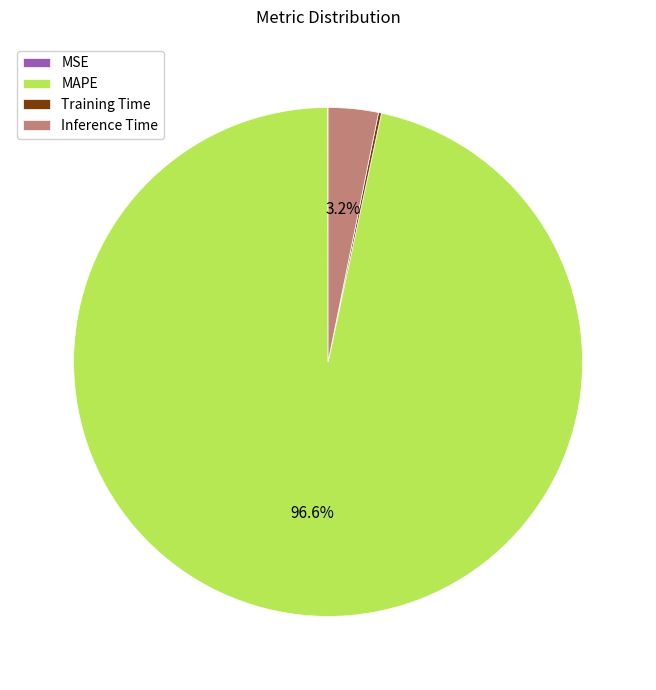

Which slice represents more than half of the pie?

MAPE